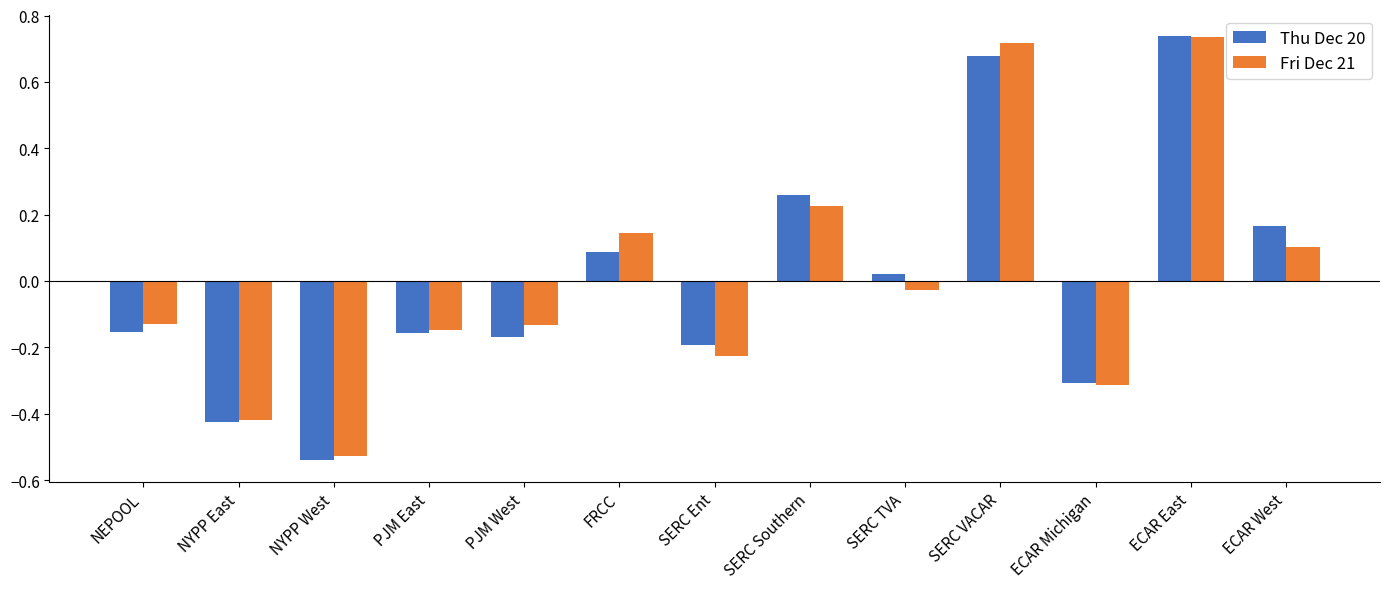

What is the label of the 13th bar from the right?

NEPOOL